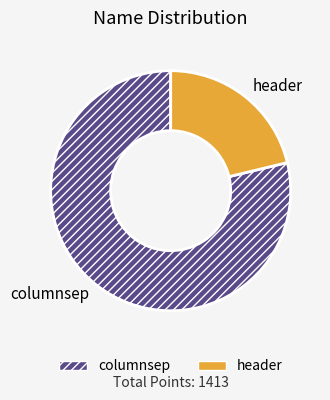

The columnsep slice represents 92% of the pie. True or false?

False